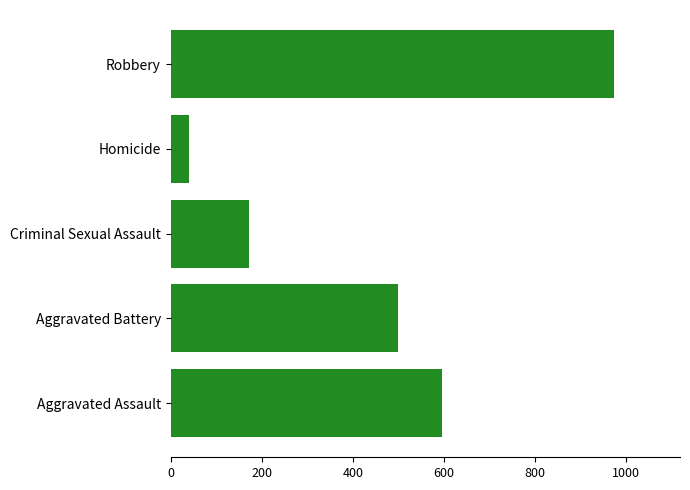

Is it true that the value at Robbery is 452?

False